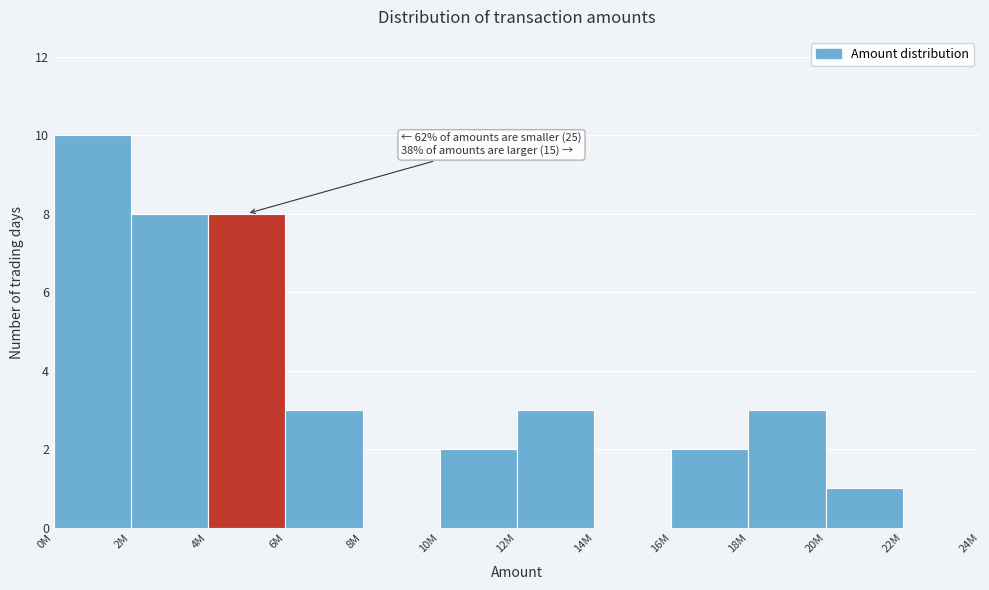

Reading left to right, list all the values displayed in this chart.

0M=10	2M=8	4M=8	6M=3	8M=0	10M=2	12M=3	14M=0	16M=2	18M=3	20M=1	22M=0